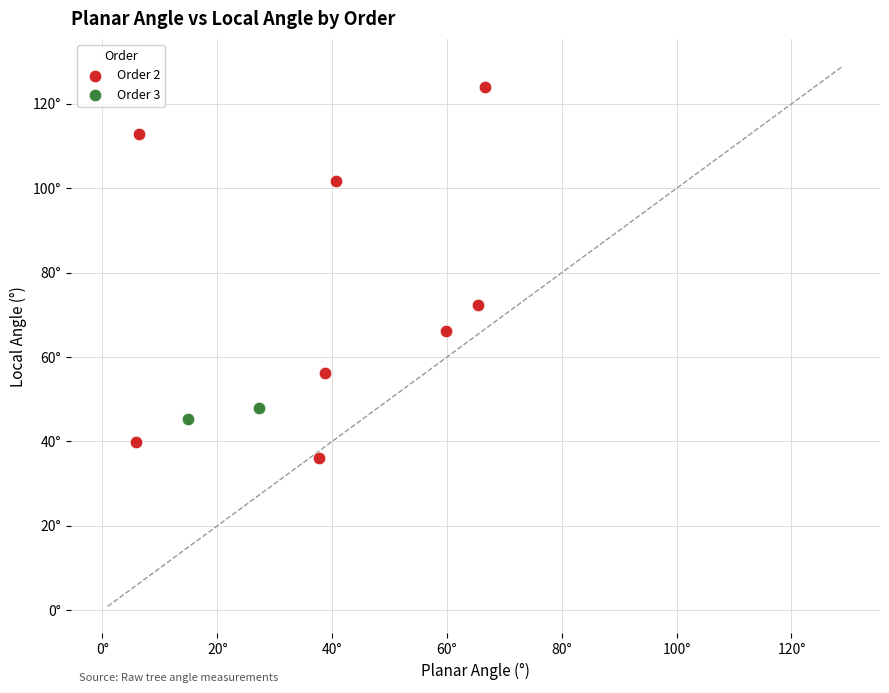

Which series has the widest spread of Y values?

Order 2